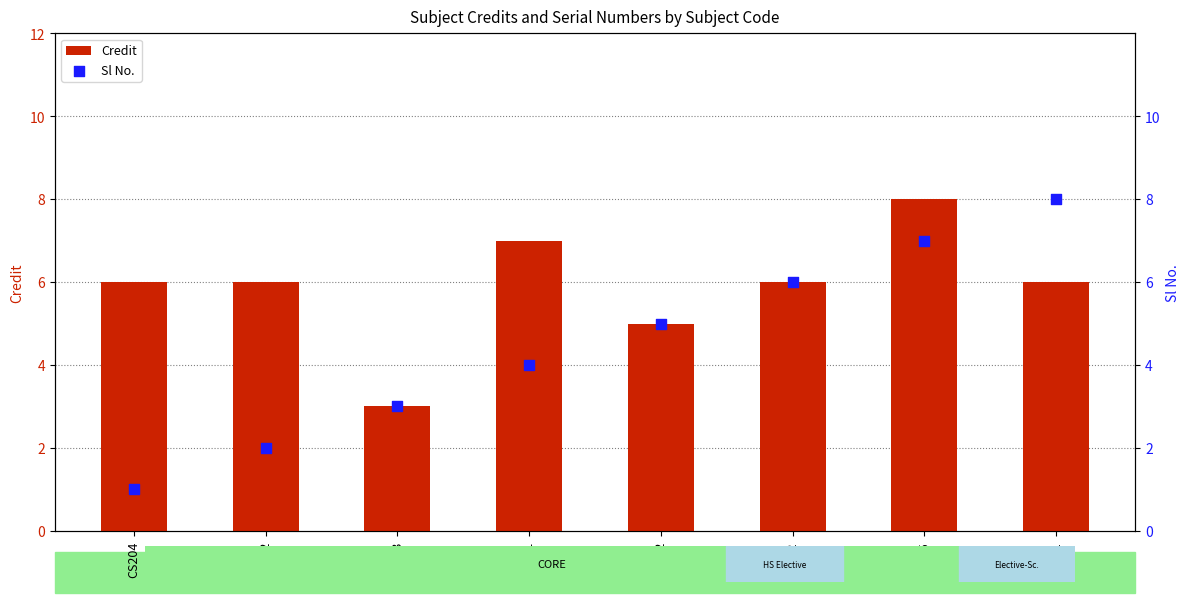

What is the total value across all series at CS223?

6